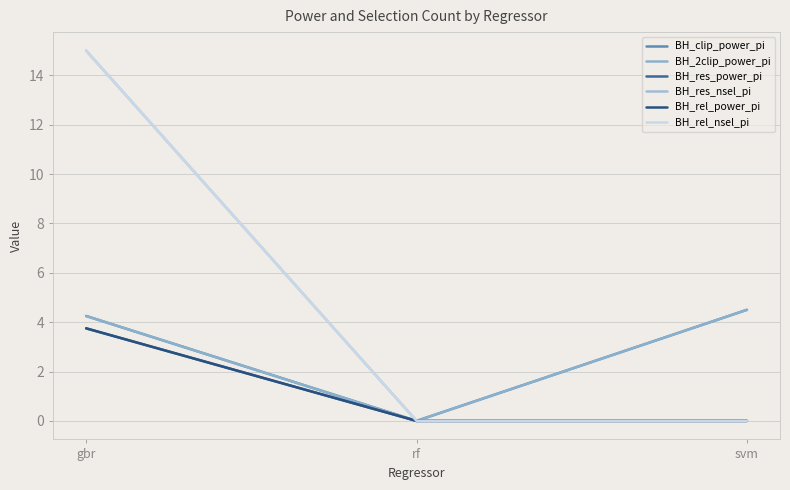

What is the label of the 2nd point from the left?

rf